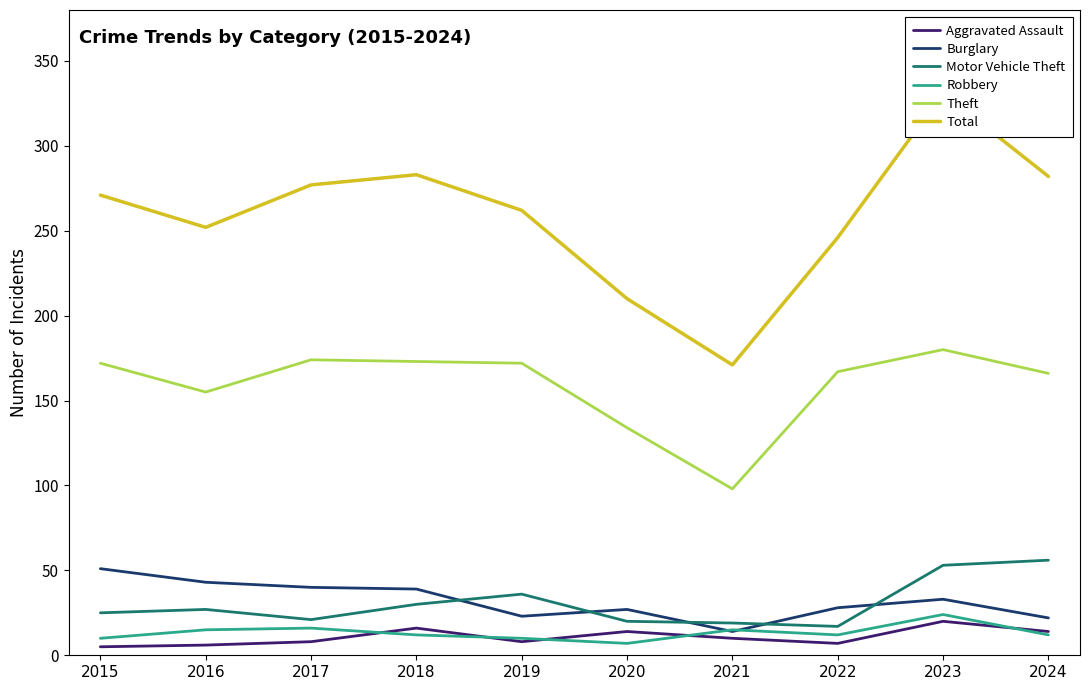

Is the value of Motor Vehicle Theft at 2017 greater than the value of Aggravated Assault at 2018?

Yes